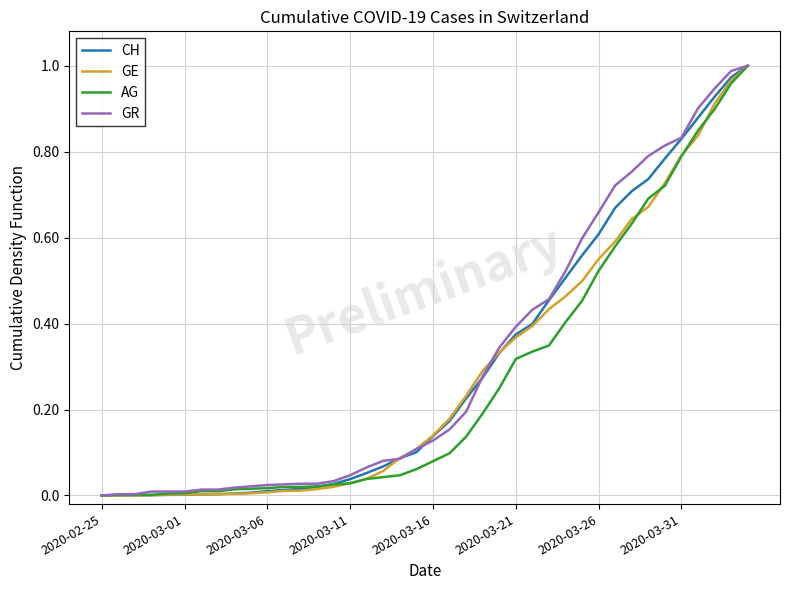

True or false: AG and GR cross at least once.

False